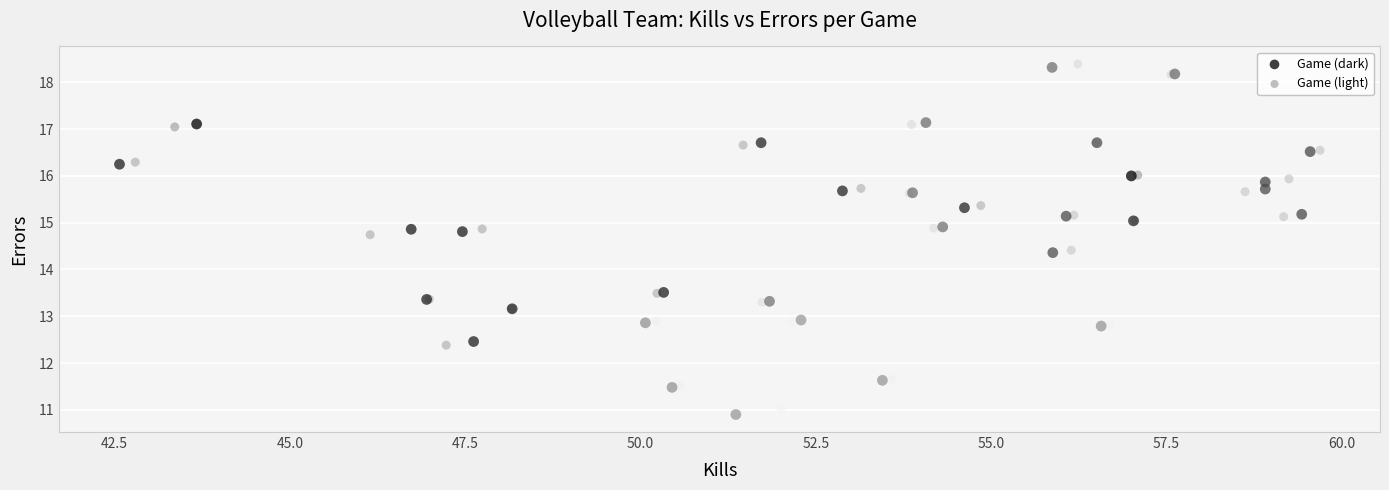

Which series has the widest spread of Y values?

Game (dark)